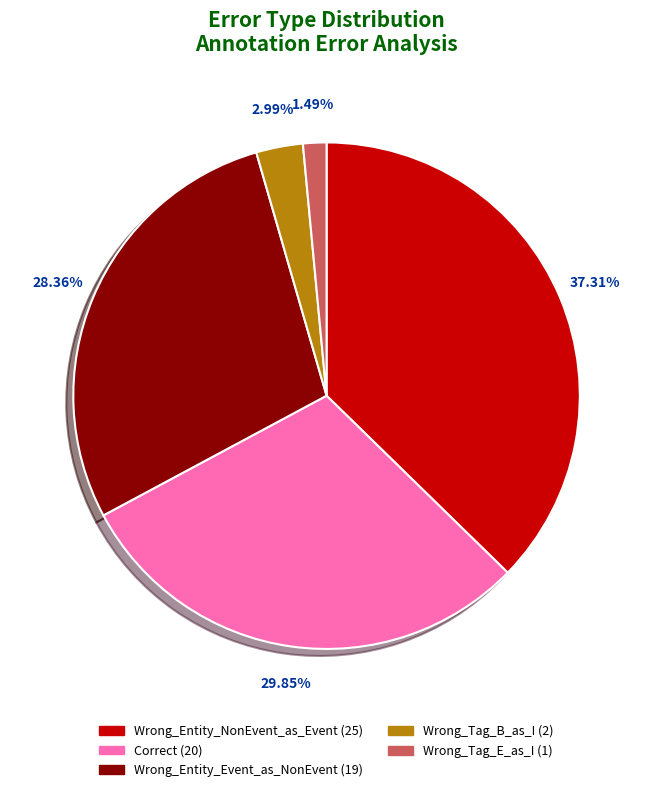

Which has a higher value, Wrong_Tag_B_as_I or Correct?

Correct